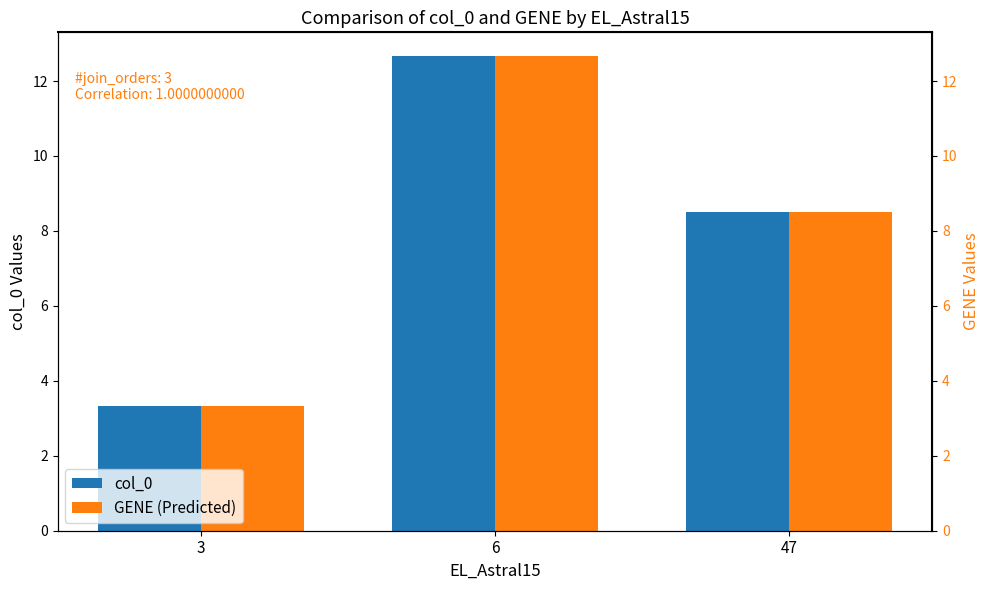

Is the value of col_0 at 47 greater than the value of GENE (Predicted) at 47?

No